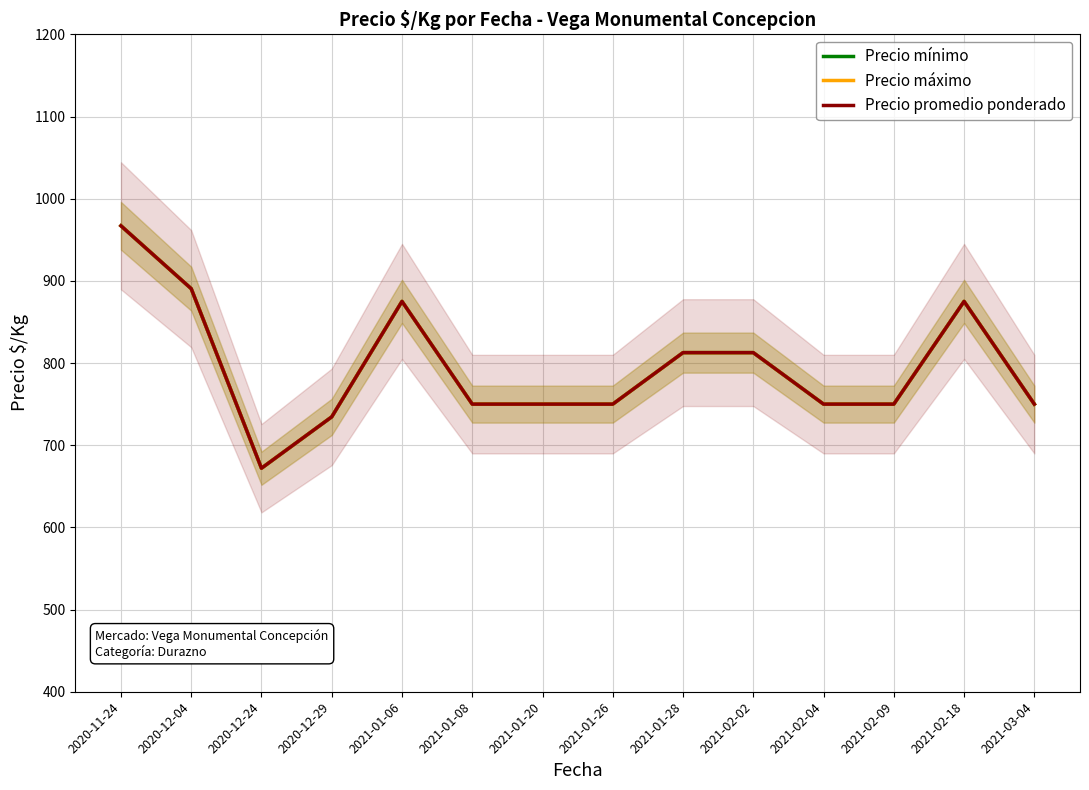

True or false: Precio promedio ponderado and Precio máximo intersect in this chart.

False